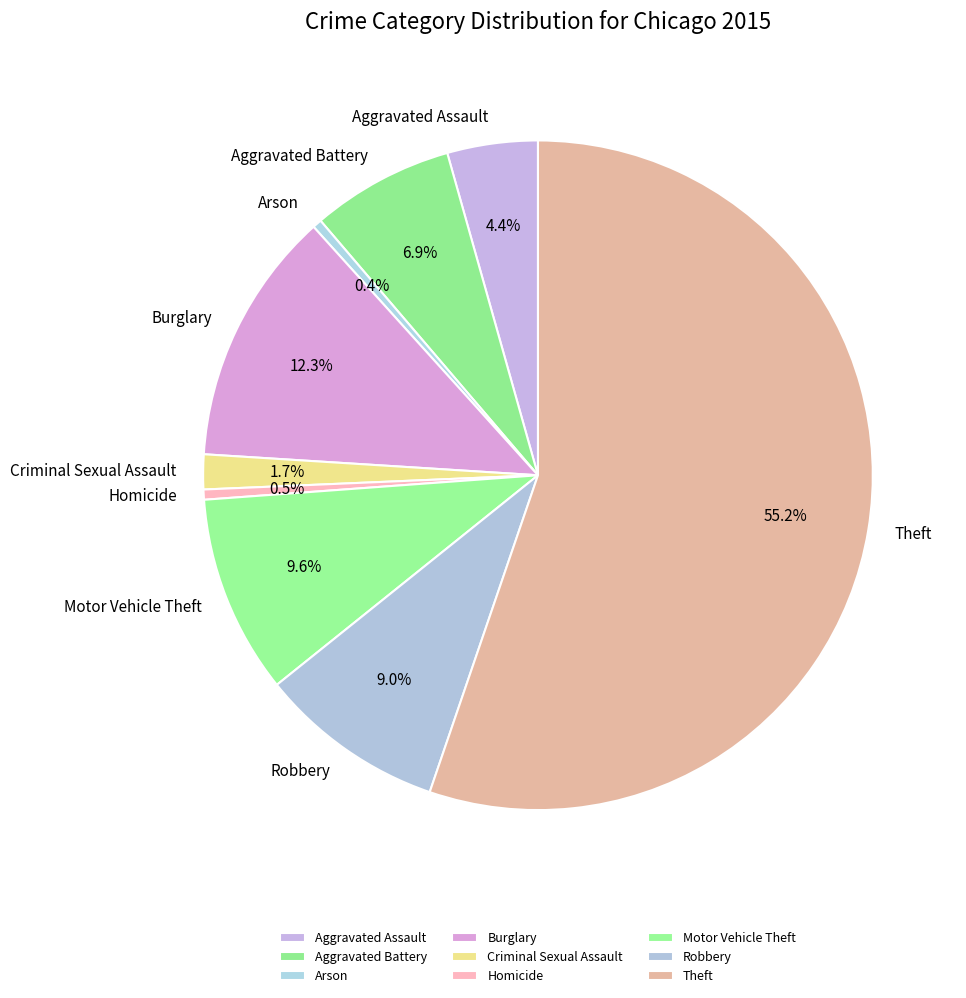

Approximately how many times larger is the value at Criminal Sexual Assault compared to Motor Vehicle Theft?

0.2